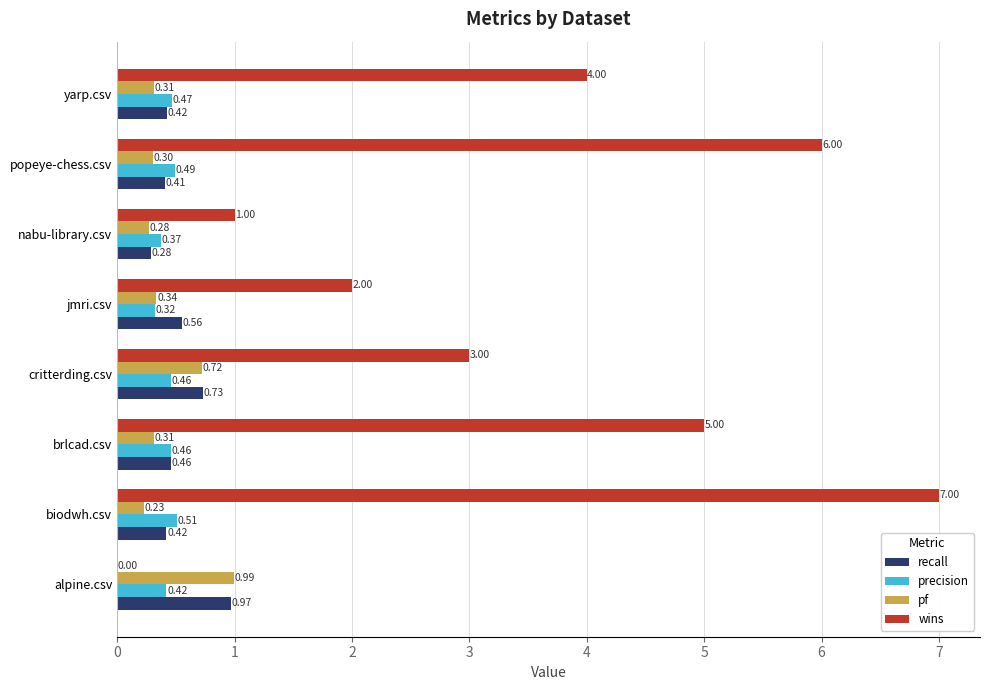

What is the sum of all precision values?

3.5